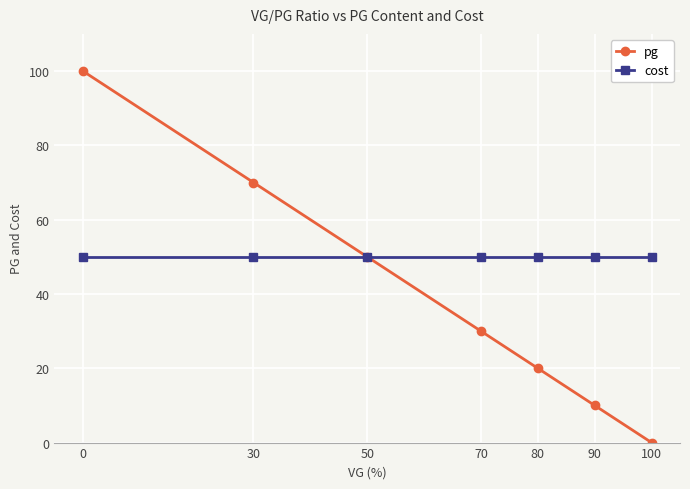

Reading left to right, what are all the values shown in this chart?

pg: 0=100	30=70	50=50	70=30	80=20	90=10	100=0
cost: 0=50	30=50	50=50	70=50	80=50	90=50	100=50